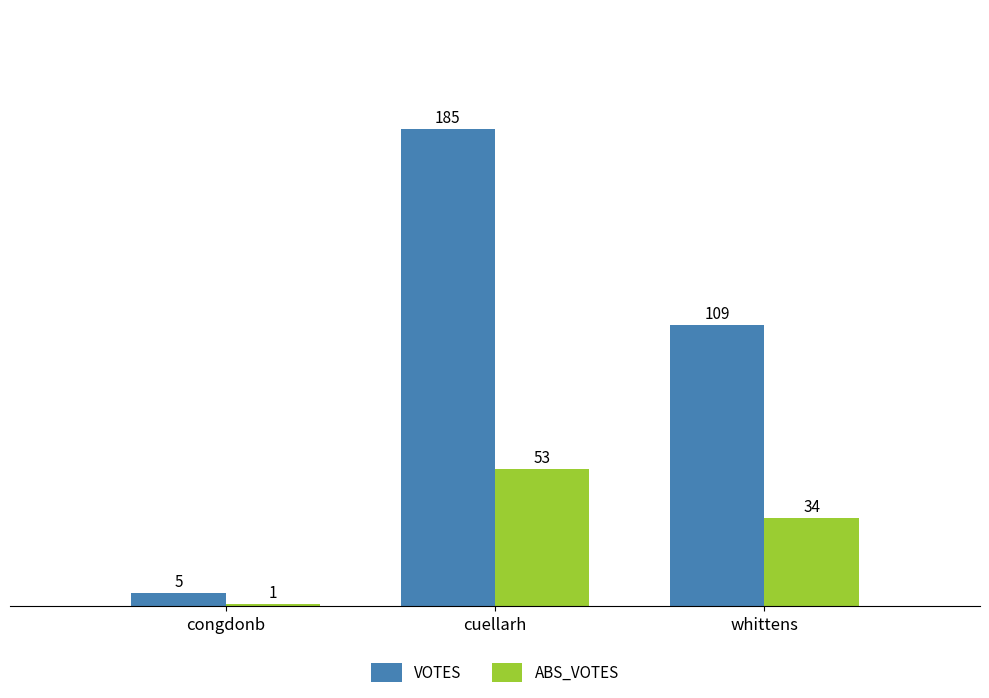

What is the average value of the ABS_VOTES series?

29